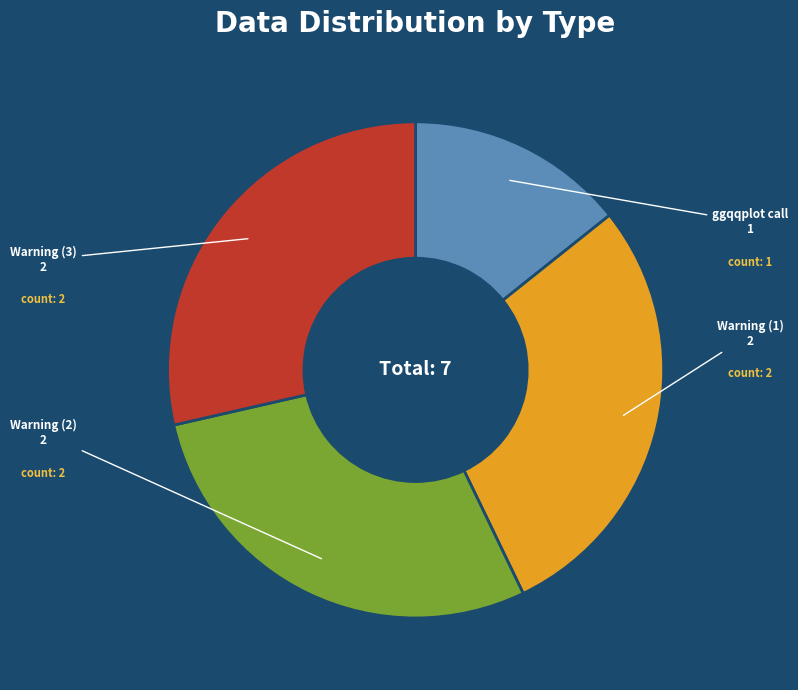

What is the ratio of the value at Warning (1) to the value at Warning (3)?

1.0